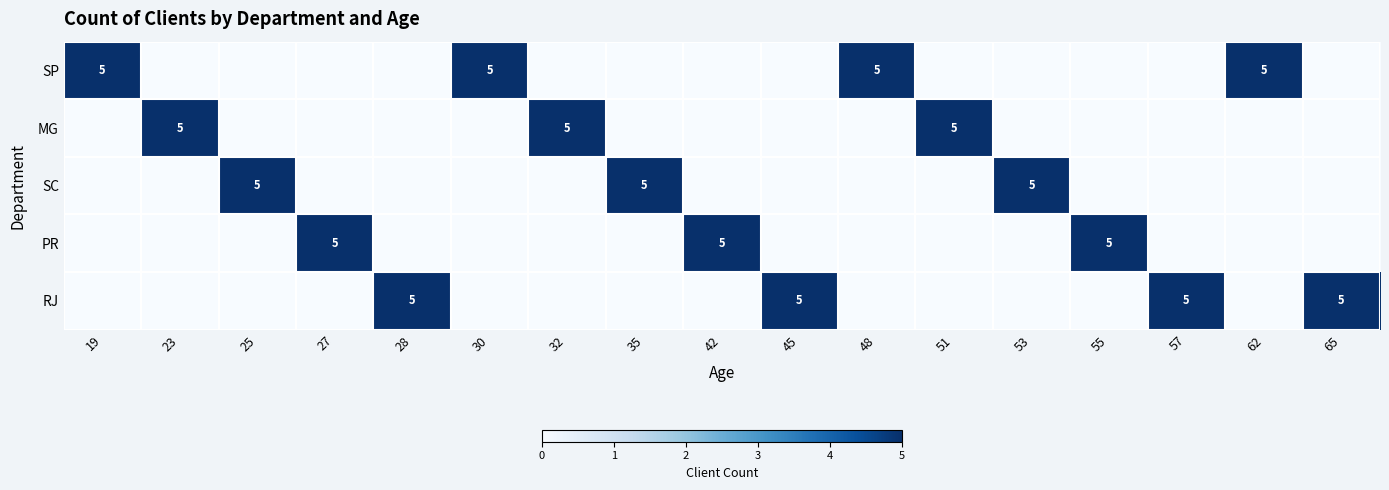

The value of MG at 32 is 5. True or false?

True